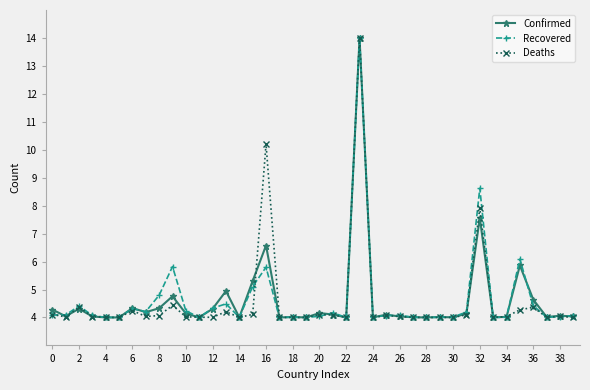

True or false: Deaths has more than 1 points higher than both neighbors.

True